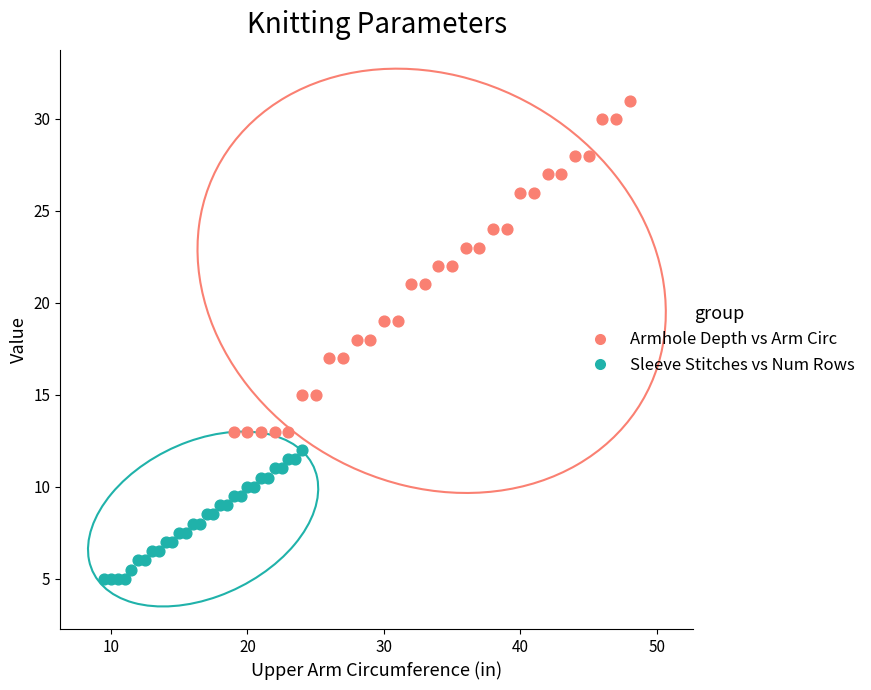

What are all the series names shown in the legend?

Armhole Depth vs Arm Circ, Sleeve Stitches vs Num Rows